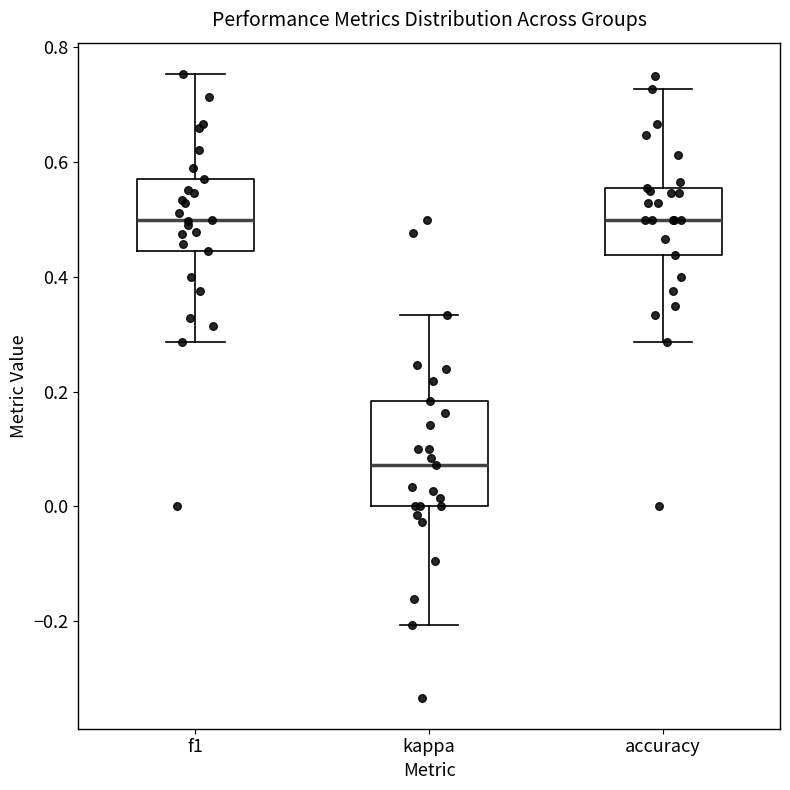

Reading left to right, transcribe this box plot: for each box, give where its median line is, the range the box spans, and where its two whiskers end, as read against the y-axis. The values are not printed on the chart, so give them approximately, as read against the axis.

f1: median 0.50, box 0.44 to 0.58, whiskers 0.28 to 0.76
kappa: median 0.08, box 0.00 to 0.18, whiskers -0.20 to 0.34
accuracy: median 0.50, box 0.44 to 0.56, whiskers 0.28 to 0.72